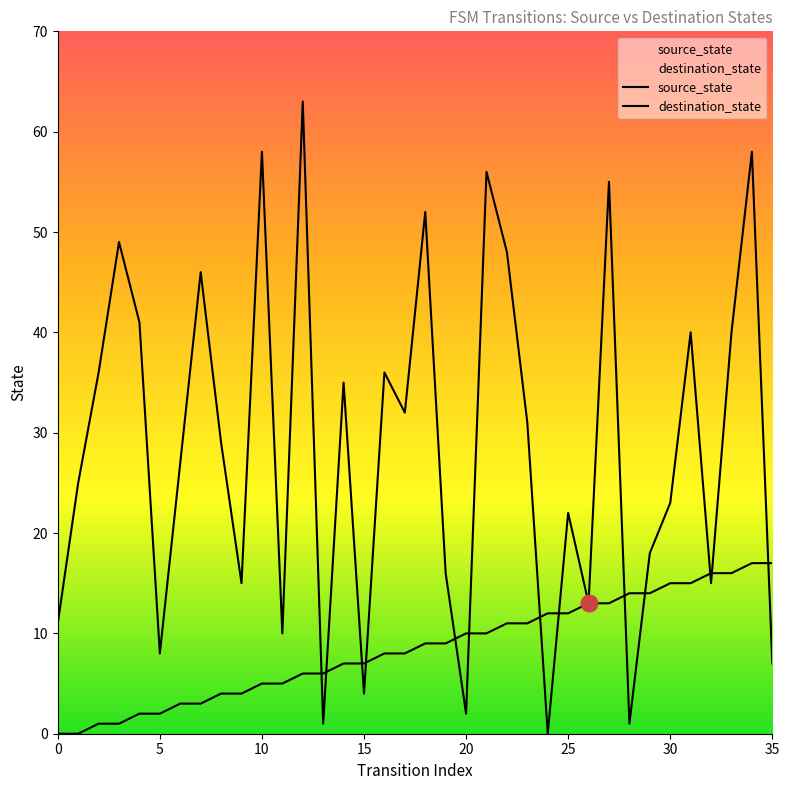

Reading left to right, extract all data points from this chart.

source_state: 0	0	1	1	2	2	3	3	4	4	5	5	6	6	7	7	8	8	9	9	10	10	11	11	12	12	13	13	14	14	15	15	16	16	17	17
destination_state: 11	25	36	49	41	8	27	46	29	15	58	10	63	1	35	4	36	32	52	16	2	56	48	31	0	22	13	55	1	18	23	40	15	40	58	7